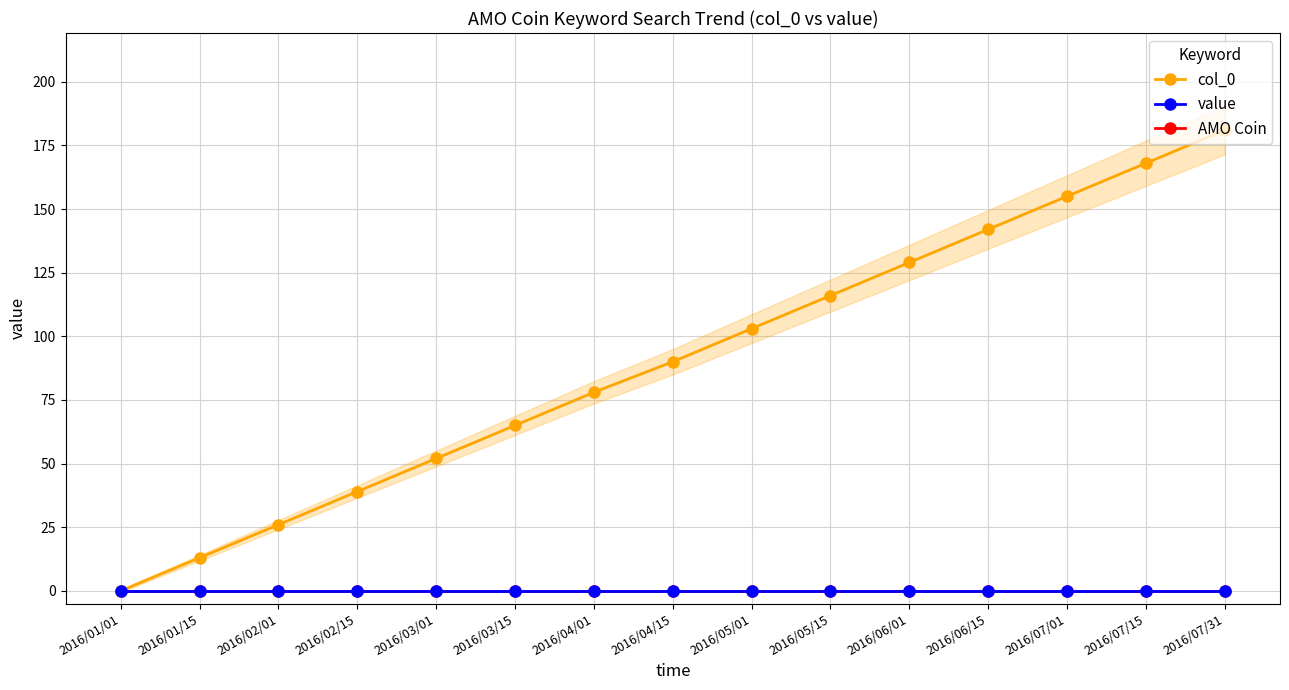

What is the difference between the col_0 values at 2016/02/15 and 2016/04/01?

39